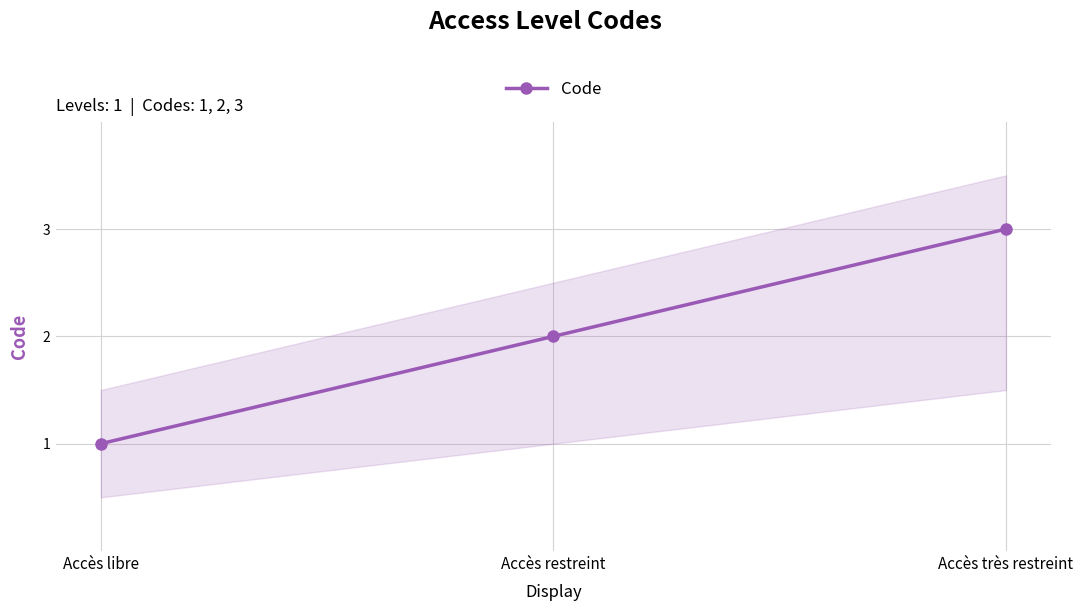

List the labels in order of value, smallest first.

Accès libre, Accès restreint, Accès très restreint